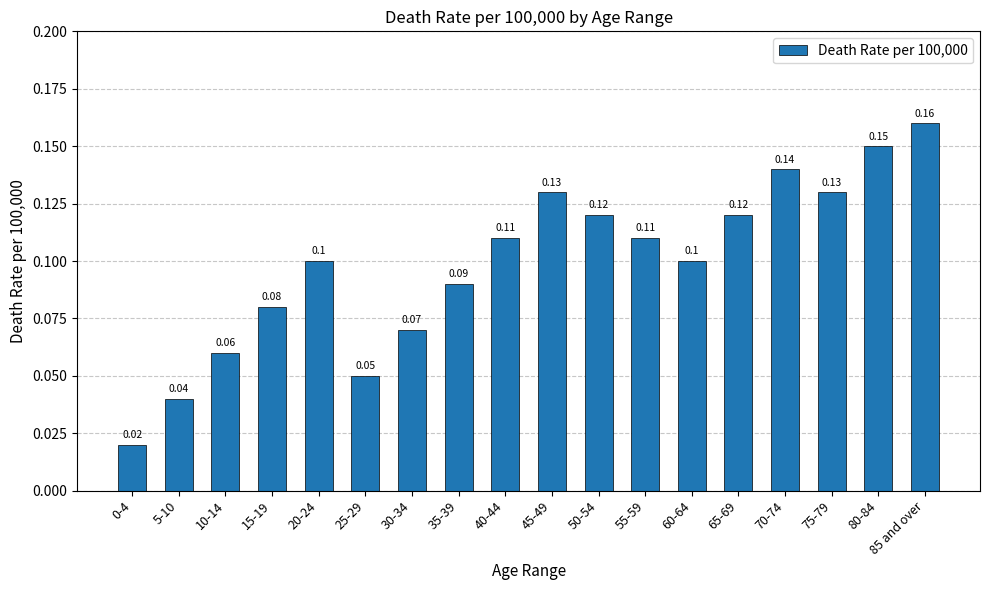

Between 55-59 and 85 and over, which is larger?

85 and over